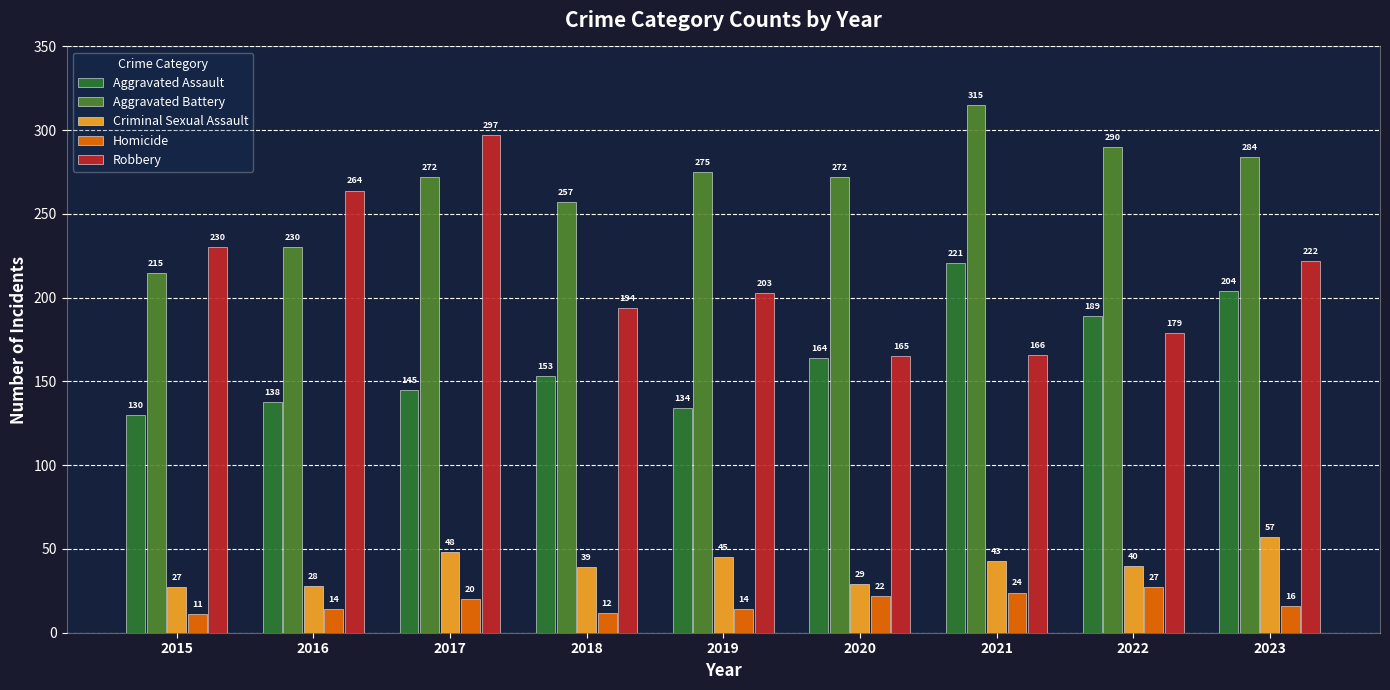

At which category is the sum across all series the highest?

2023